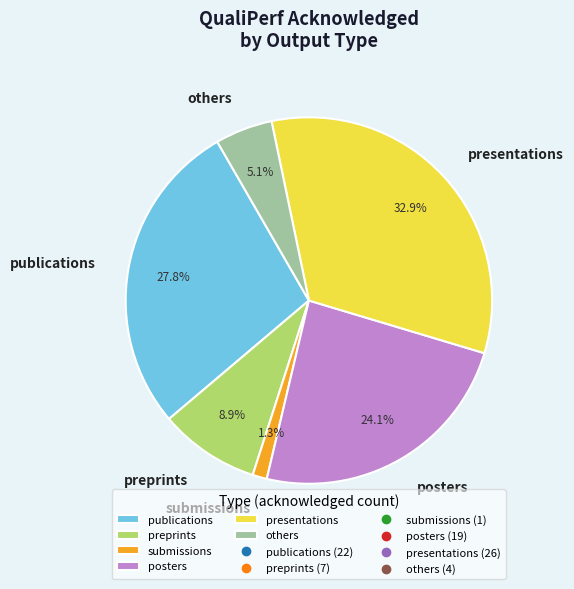

To the nearest percent, what is the combined percentage of presentations and preprints?

42%